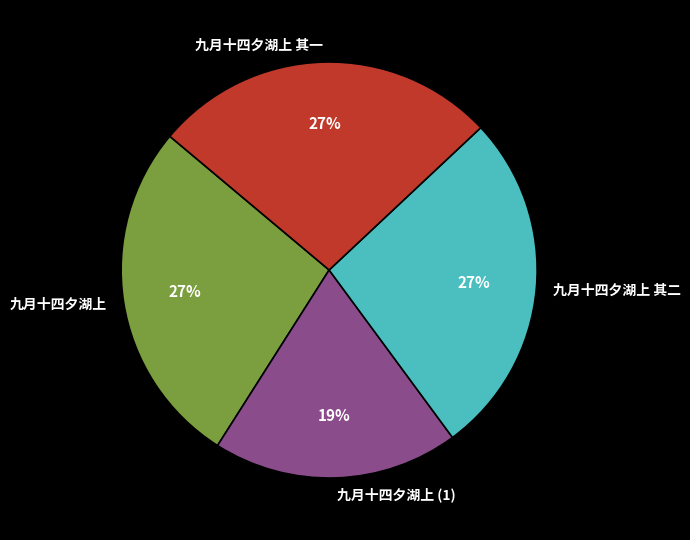

Does 九月十四夕湖上 represent more than half of the total?

No